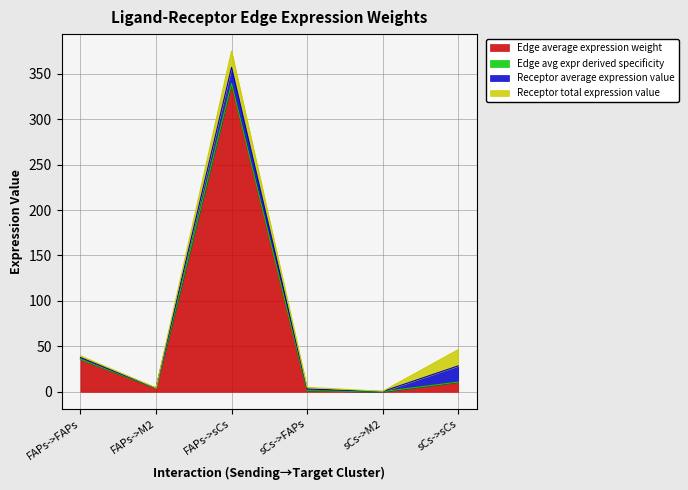

What is the label of the 4th point from the left?

sCs->FAPs